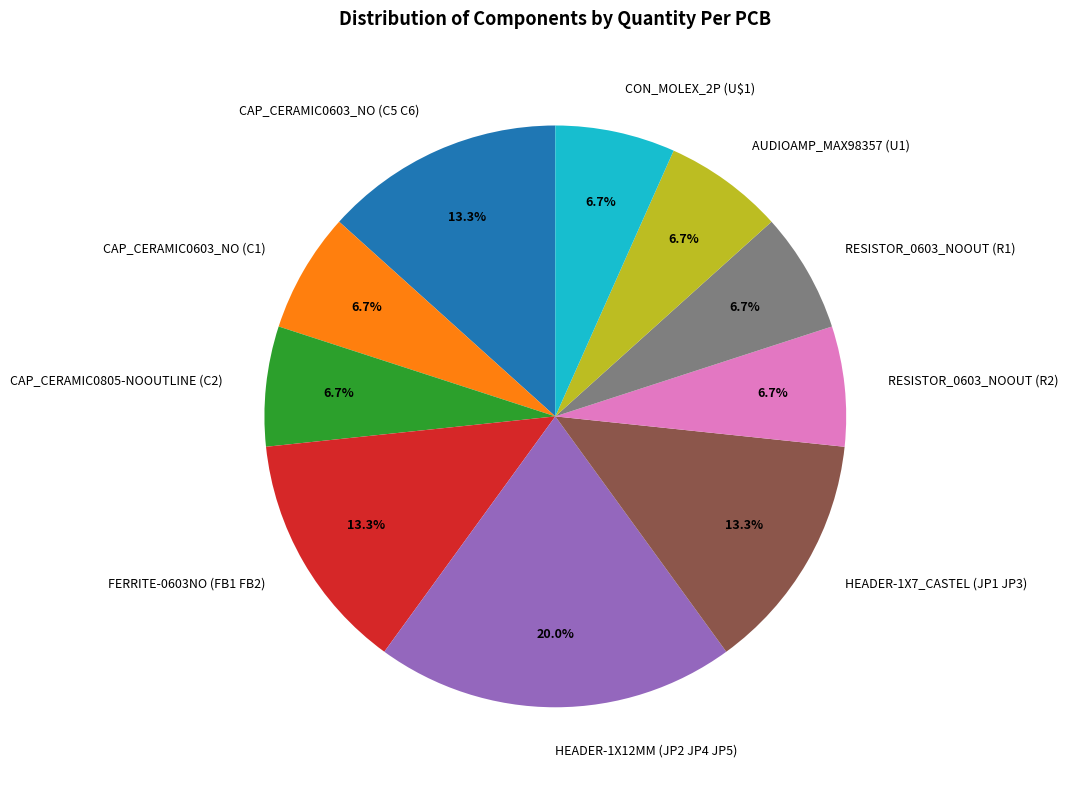

Approximately how many times larger is the value at CAP_CERAMIC0805-NOOUTLINE (C2) compared to FERRITE-0603NO (FB1 FB2)?

0.5